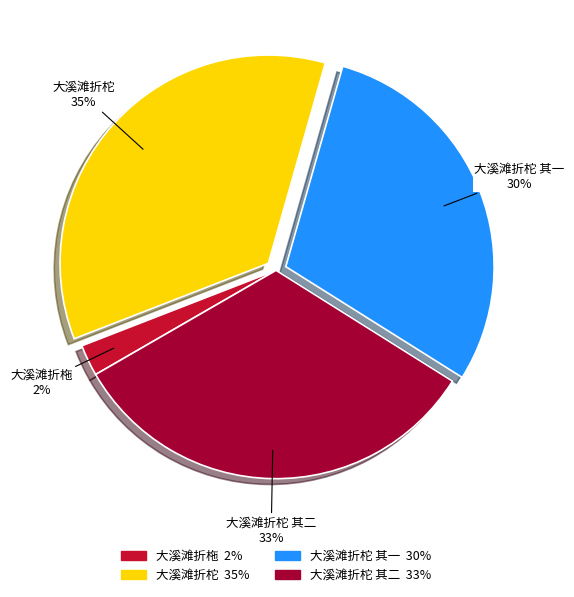

What percentage is the 大溪滩折柁 其二 slice, to the nearest percent?

33%